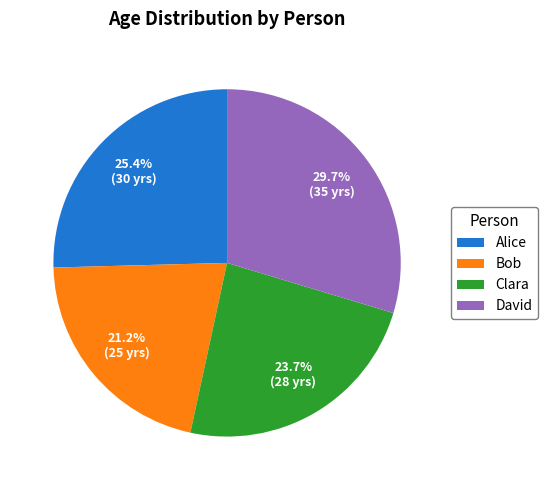

Count the number of slices in the pie.

4